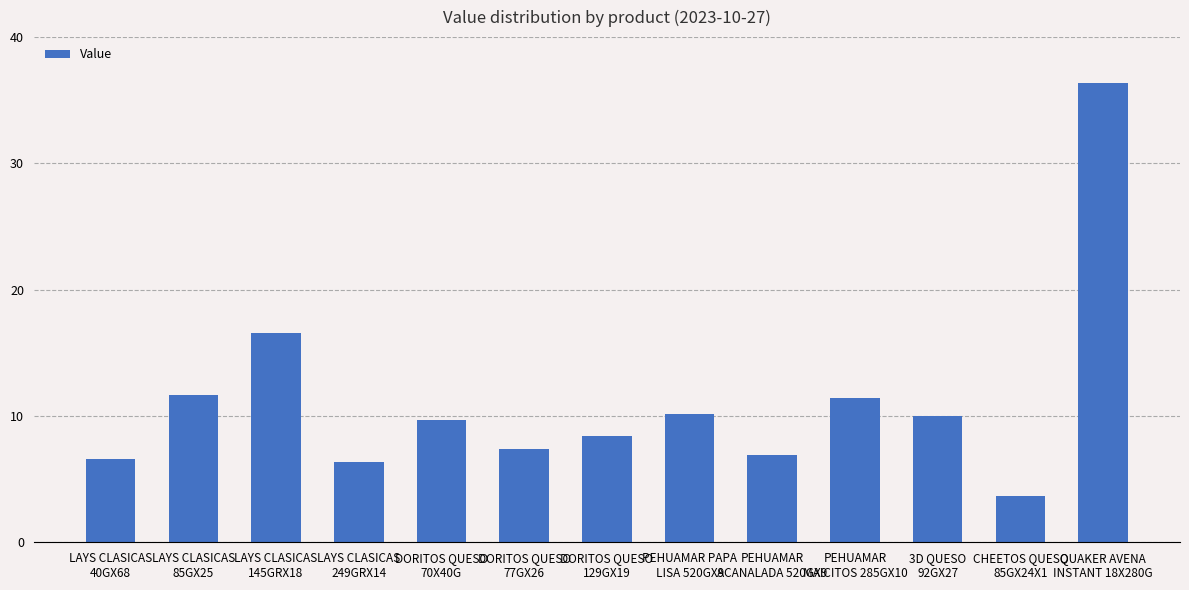

How many bars are there in total?

13